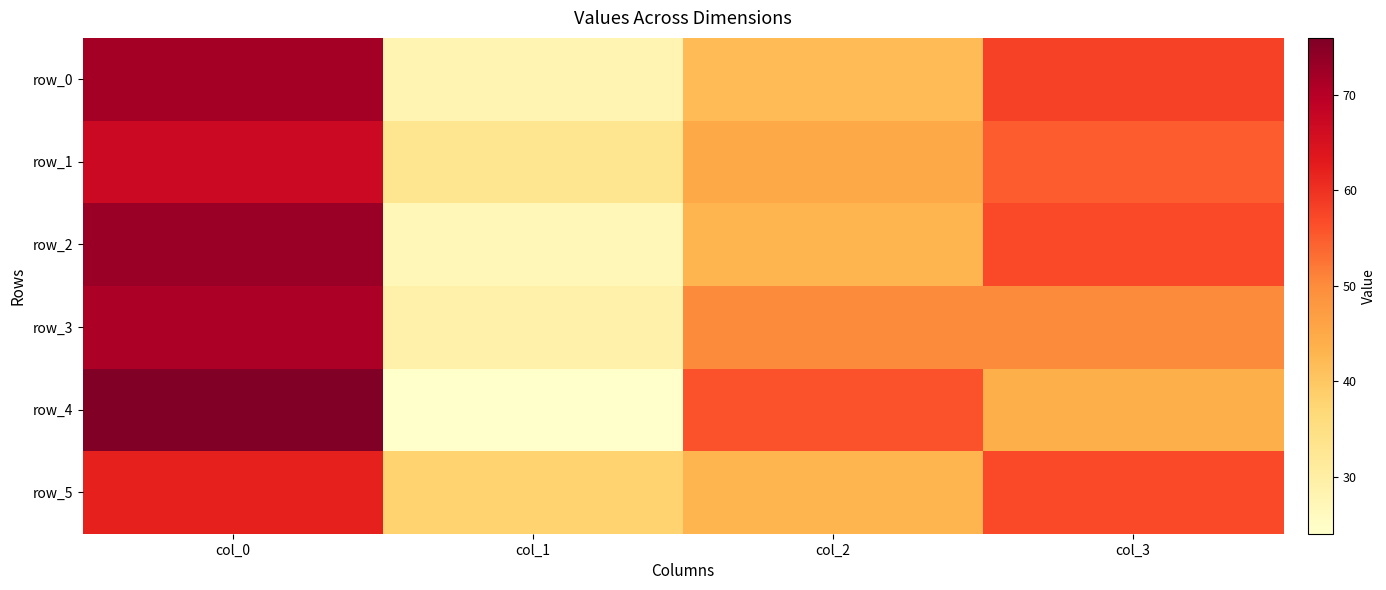

How many values in the row_1 series exceed 55?

1